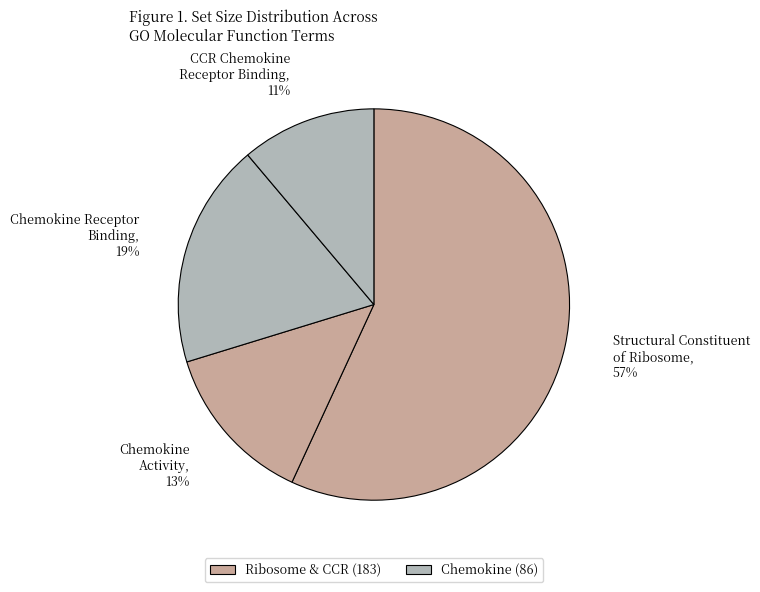

How many segments does this pie chart have?

4